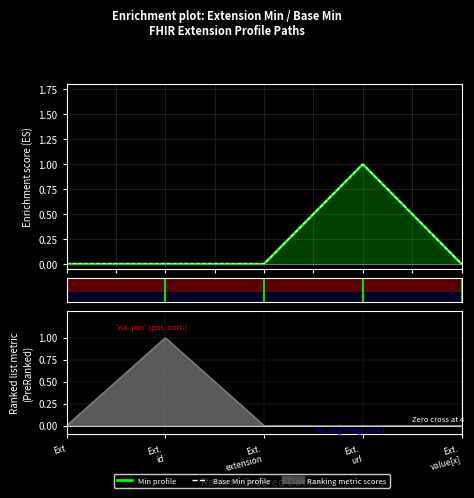

Between Extension.extension and Extension.value[x], which is larger?

Extension.extension